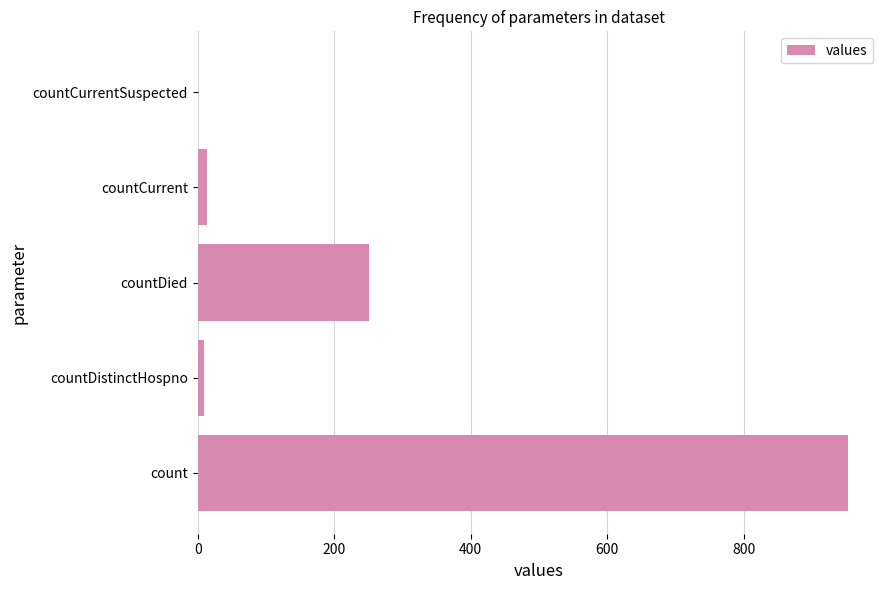

Between count and countDied, which is larger?

count